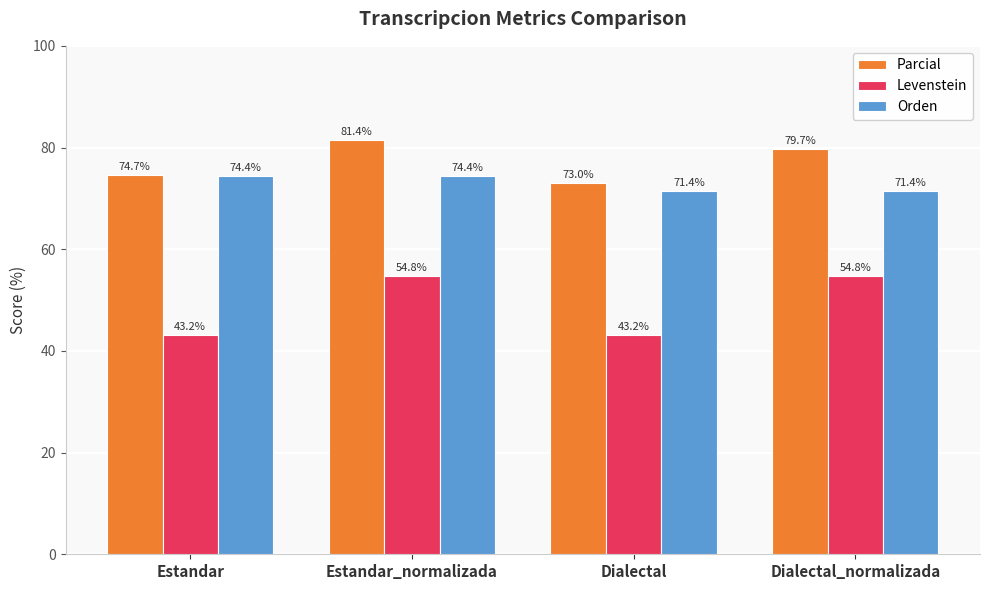

Rank the series by their average value, from highest to lowest.

Parcial, Orden, Levenstein